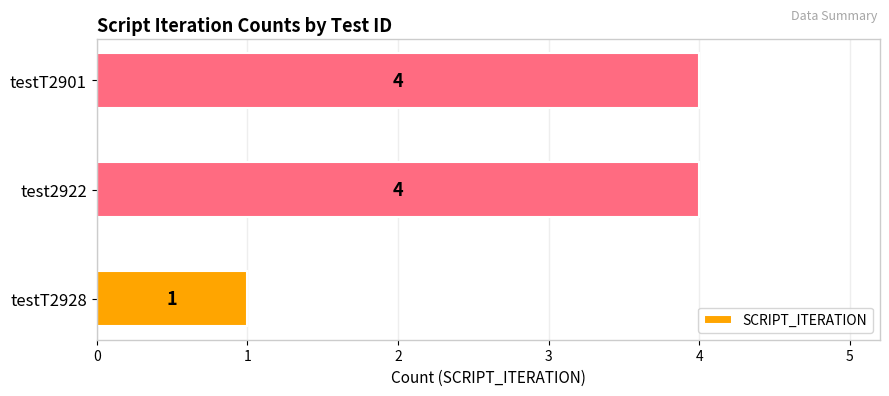

How many values are between 1 and 4?

3